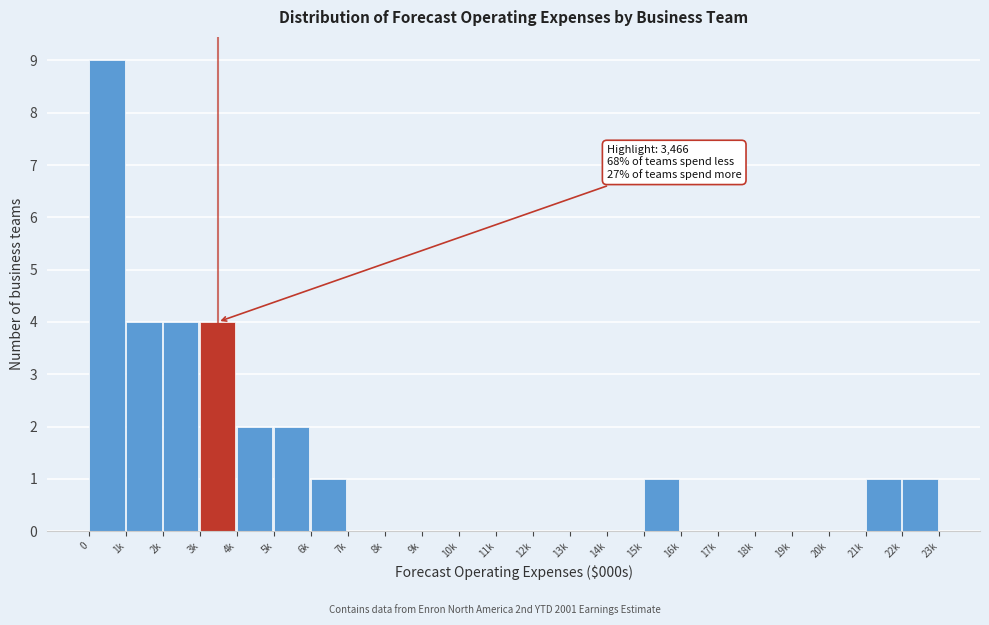

Reading left to right, transcribe all the data shown in this chart.

0=9	1k=4	2k=4	3k=4	4k=2	5k=2	6k=1	7k=0	8k=0	9k=0	10k=0	11k=0	12k=0	13k=0	14k=0	15k=1	16k=0	17k=0	18k=0	19k=0	20k=0	21k=1	22k=1